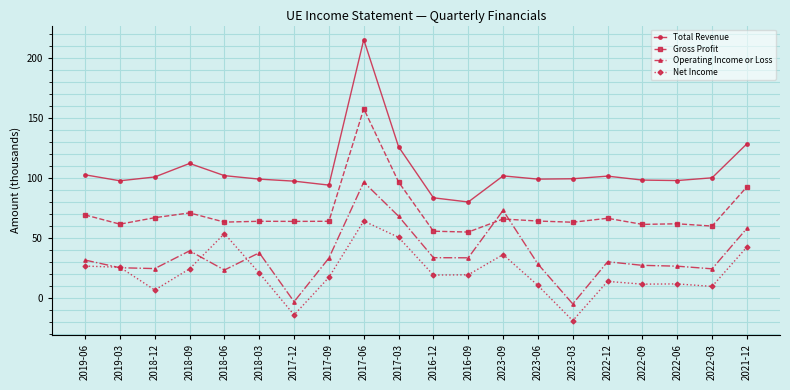

What is the maximum value for Net Income?

64.1